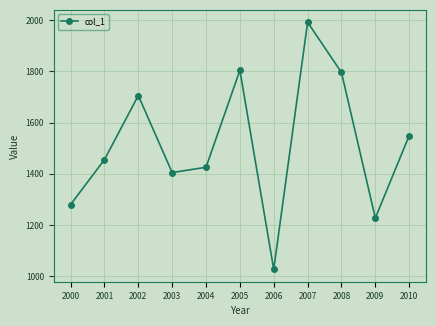

Reading left to right, transcribe all the data shown in this chart.

1279.9	1455.5	1705.7	1405.0	1425.6	1804.2	1027.0	1991.9	1795.7	1227.4	1549.1